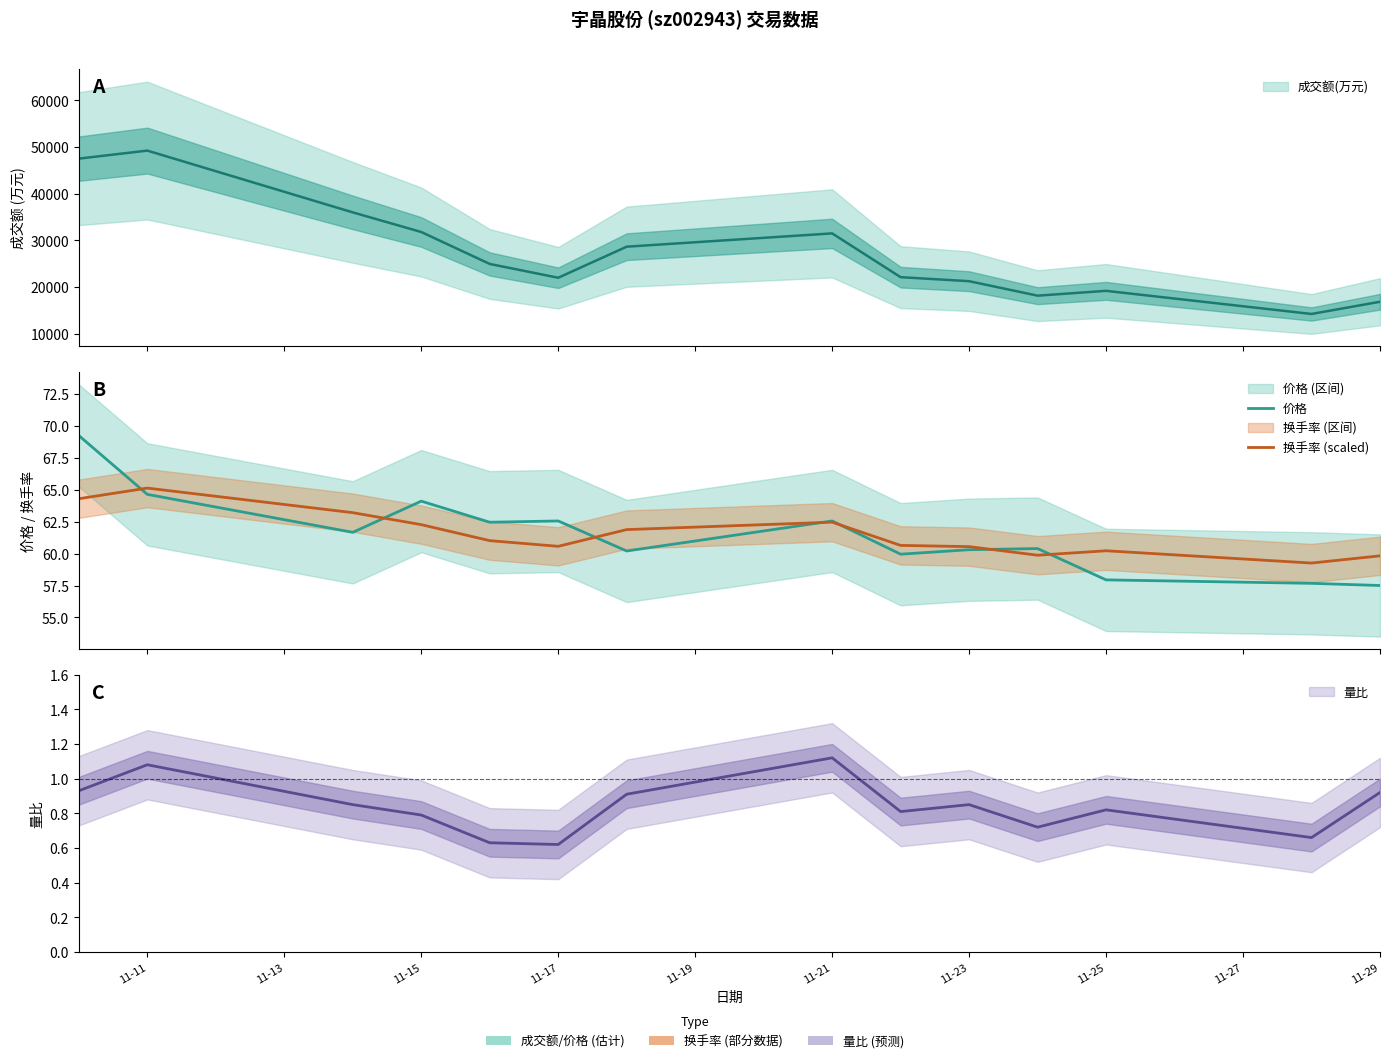

What is the difference between the maximum and second lowest values in the 价格 series?

11.6